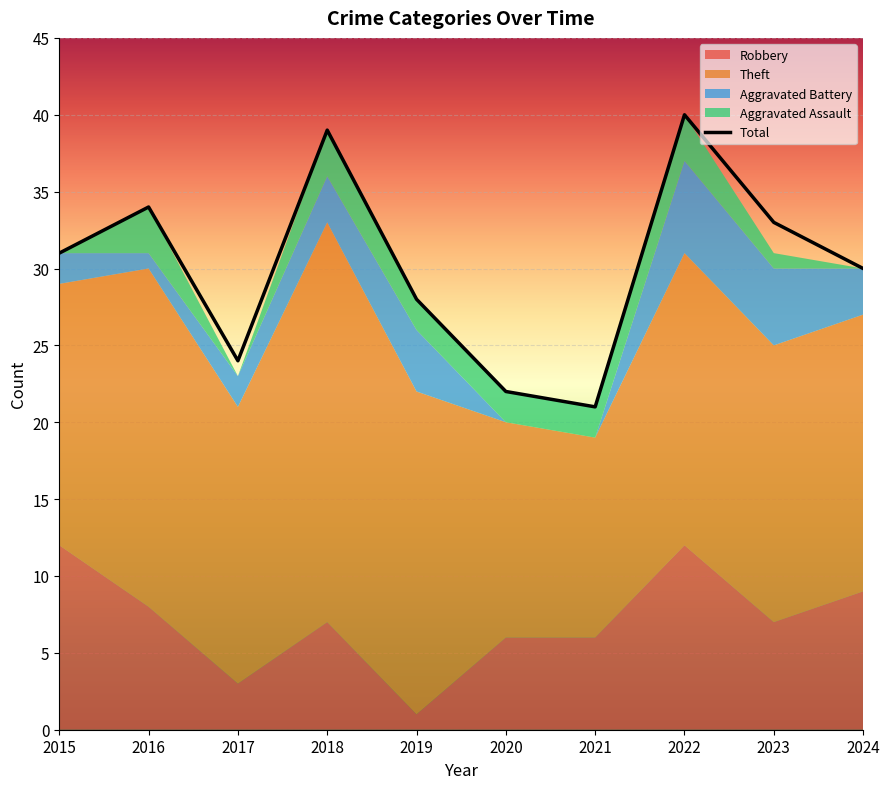

True or false: Aggravated Battery and Total intersect in this chart.

False